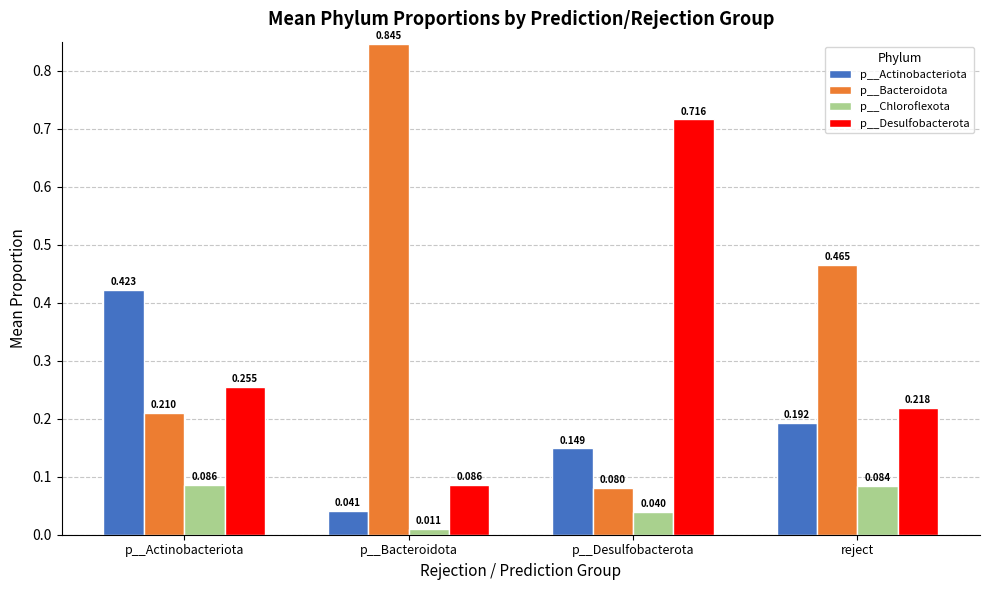

Is the value of p__Desulfobacterota at p__Actinobacteriota greater than the value of p__Chloroflexota at p__Bacteroidota?

Yes